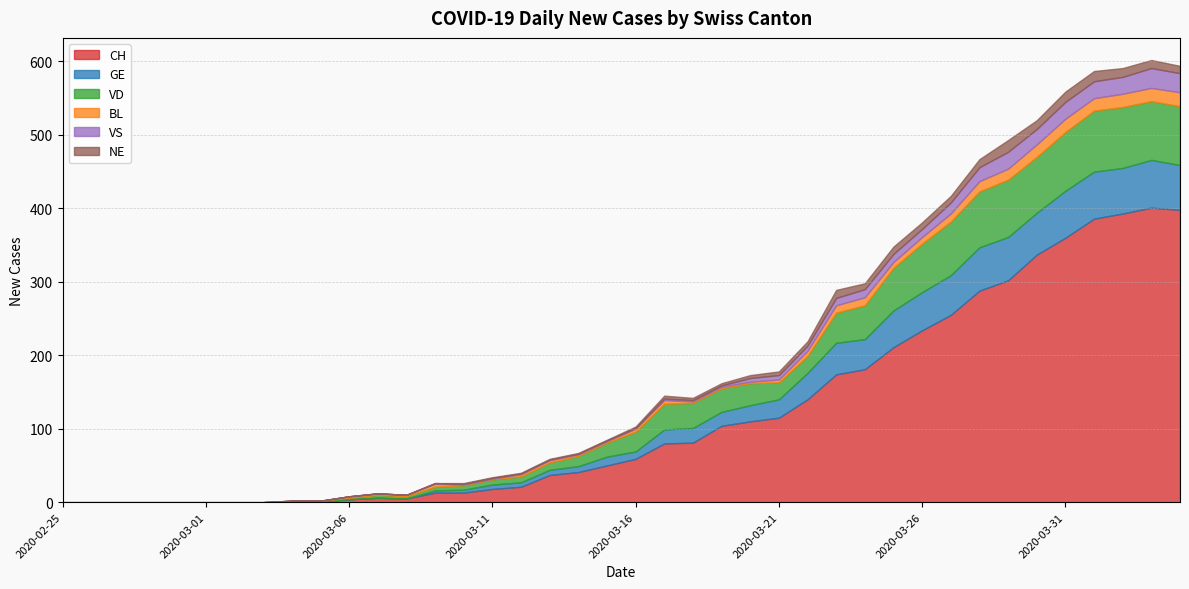

At how many categories does at least one series exceed 139?

14